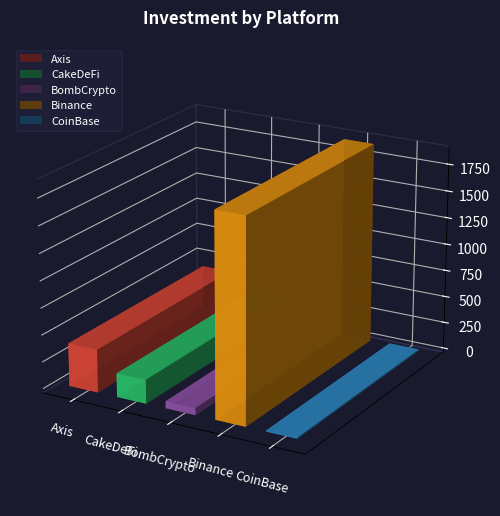

The chart shows a value of 82 at Binance. True or false?

False